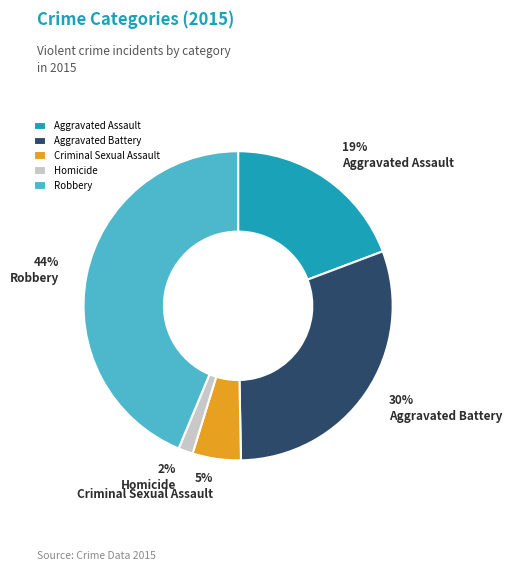

What is the largest slice in the pie chart?

Robbery